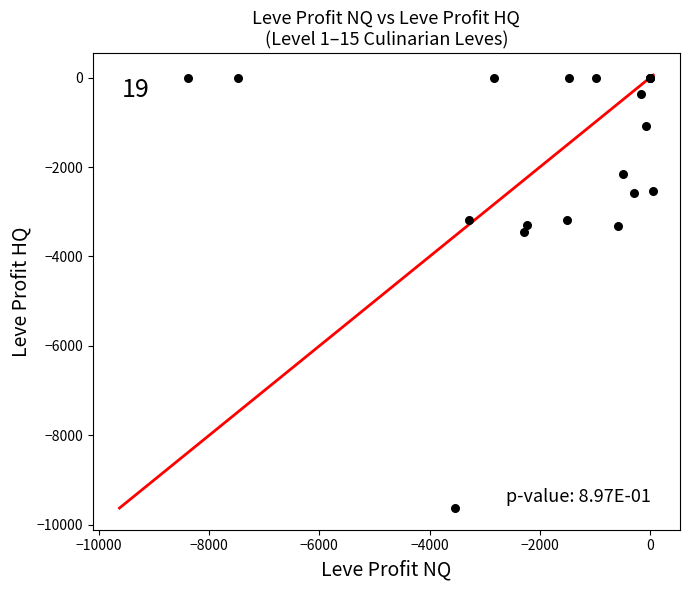

What Y value in the scatter plot is closest to -4811?

-3457.0